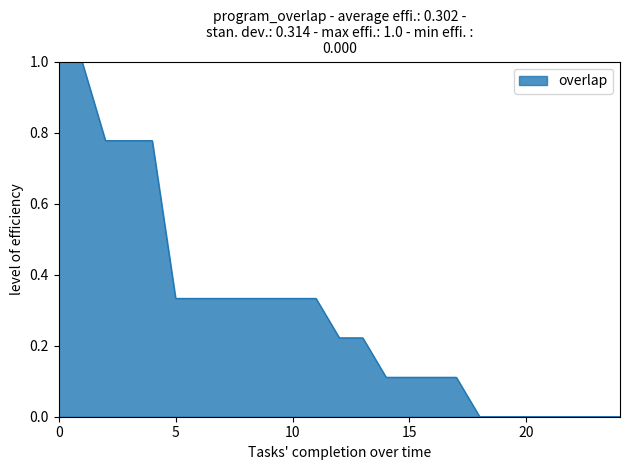

What is the maximum value shown in the chart?

1.0